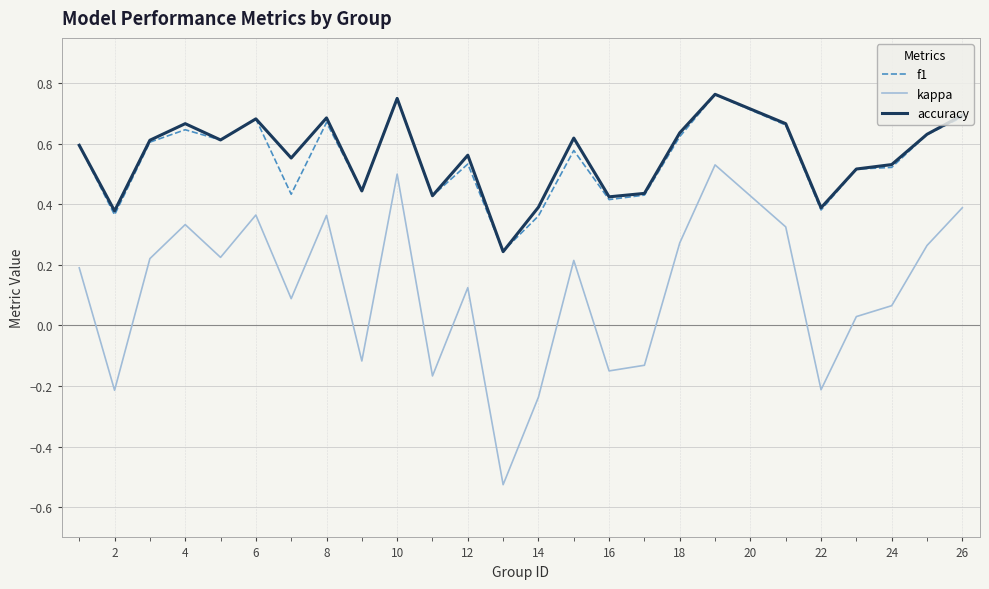

What is the sum of all accuracy values?

13.9